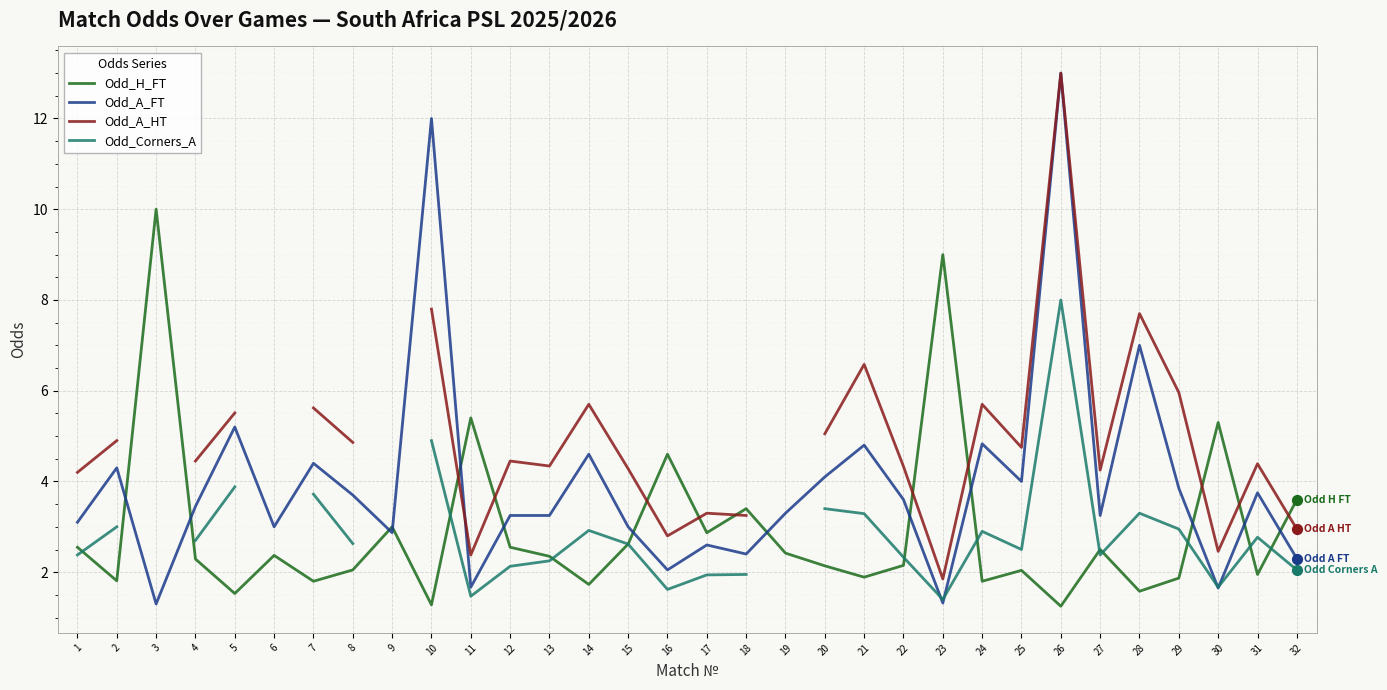

At which category is the sum across all series the highest?

26